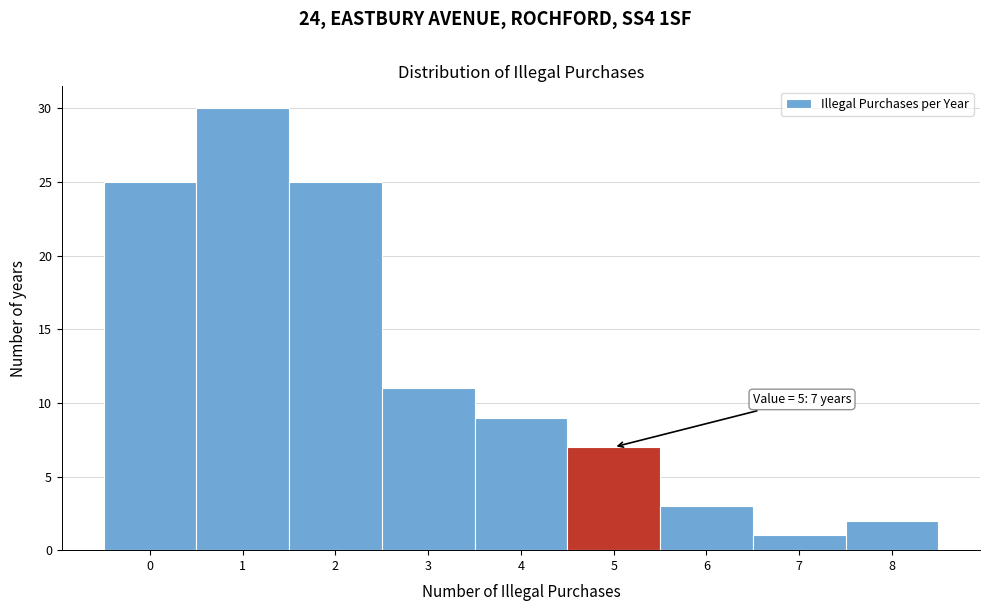

Which range on the x-axis has the tallest bar?

0.5 to 1.5